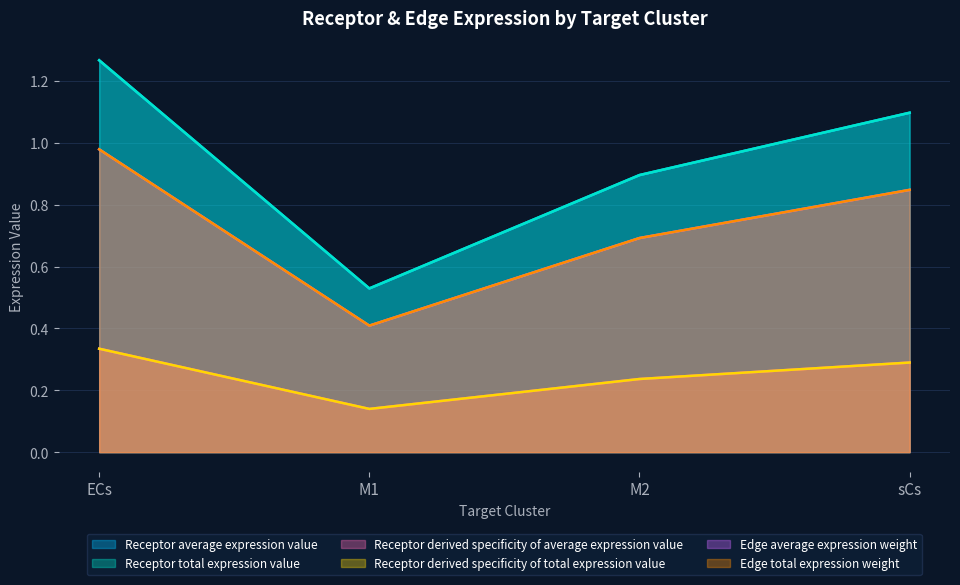

Does the chart display data point markers on the line(s)?

No